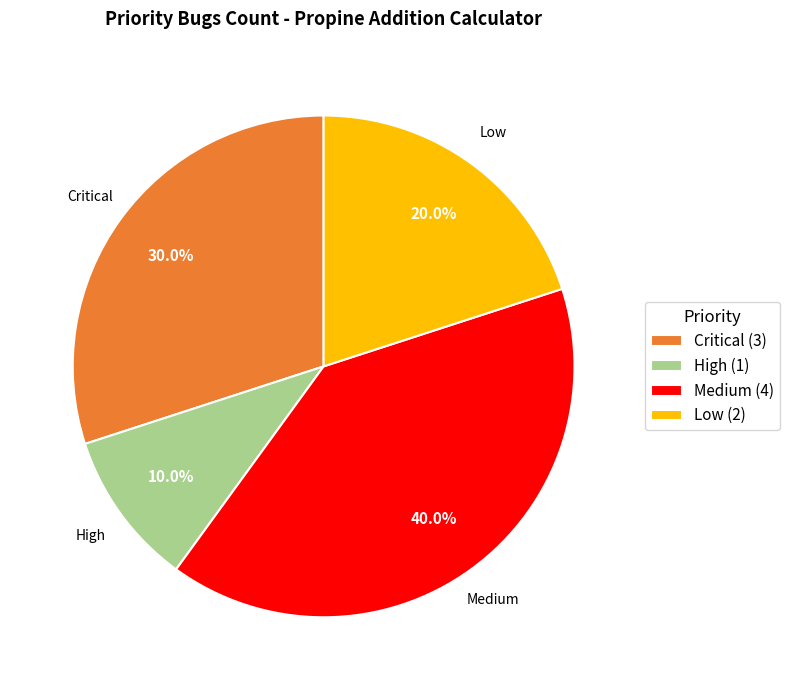

Which has a higher value, Medium (4) or High (1)?

Medium (4)